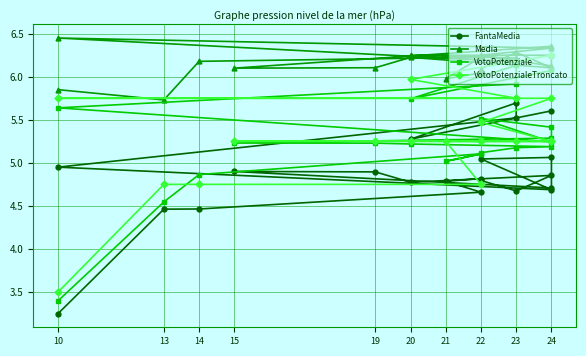

How many data points does each series have?

21